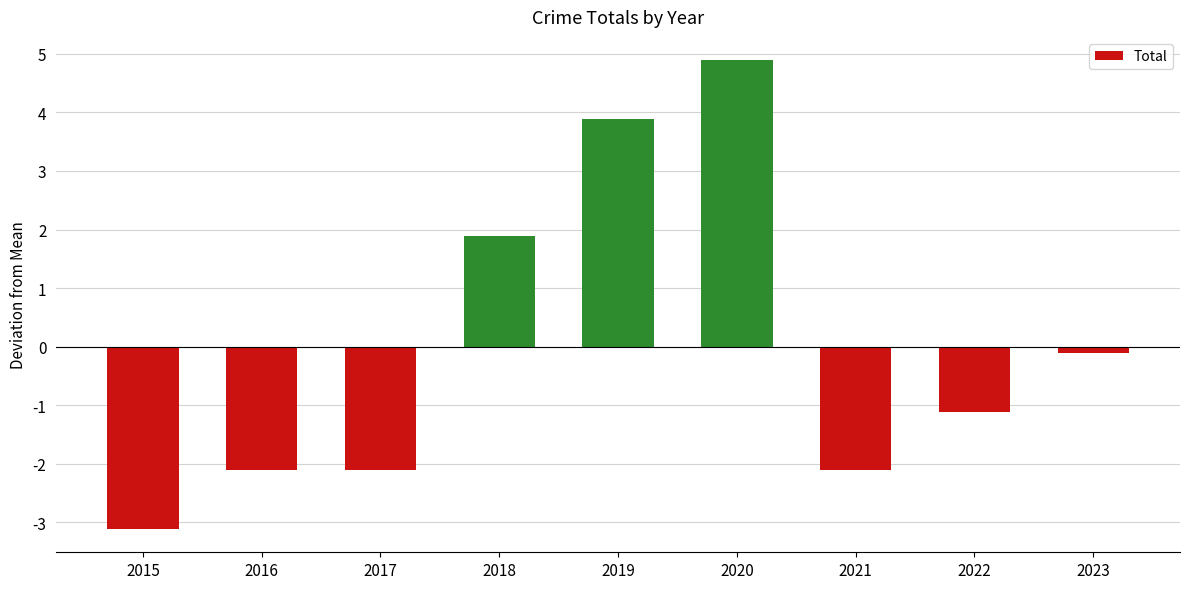

What is the difference between the maximum and minimum values?

8.0